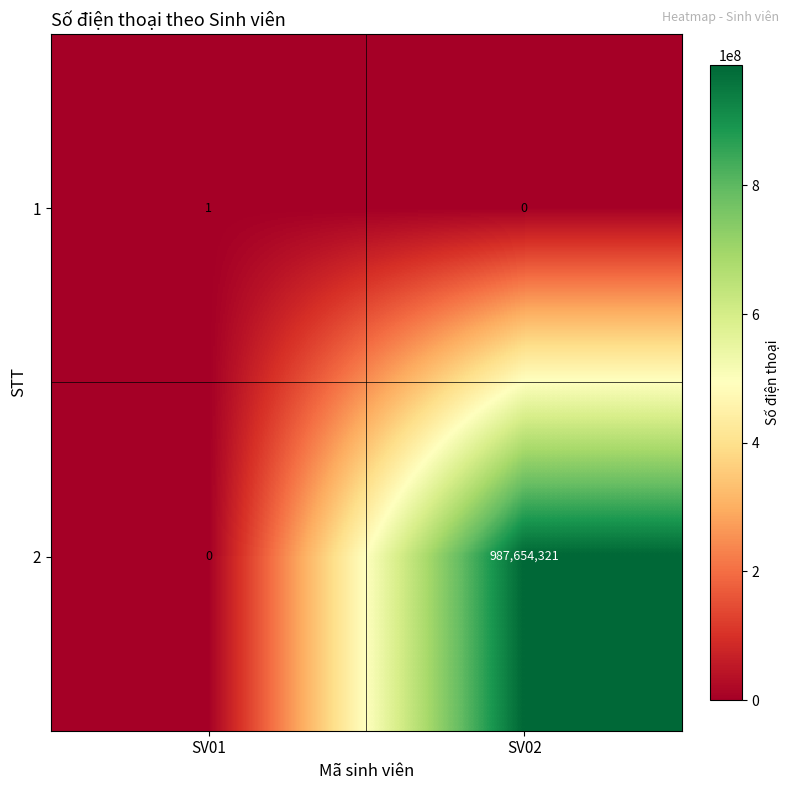

Rank the series at SV01 from lowest to highest value.

2, 1